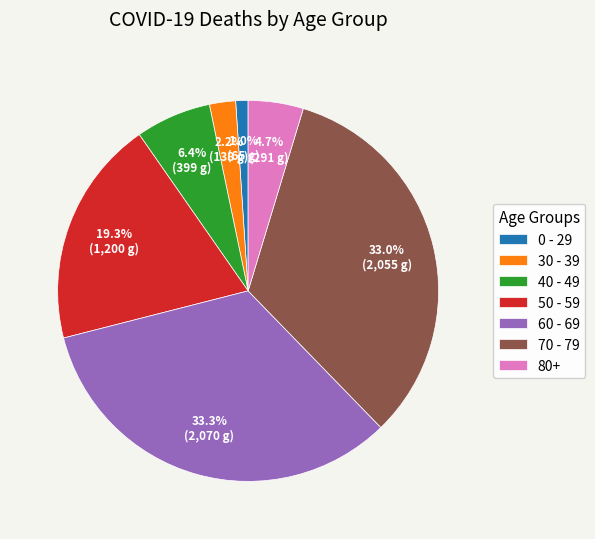

Does 80+ represent more than half of the total?

No